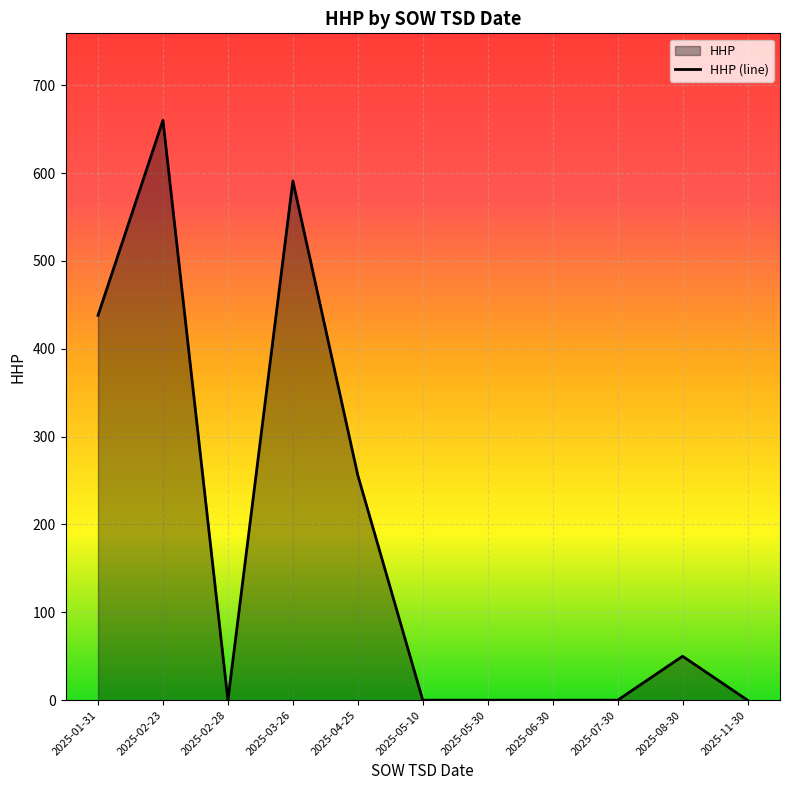

Where is the data nearest to the value 330?

2025-04-25